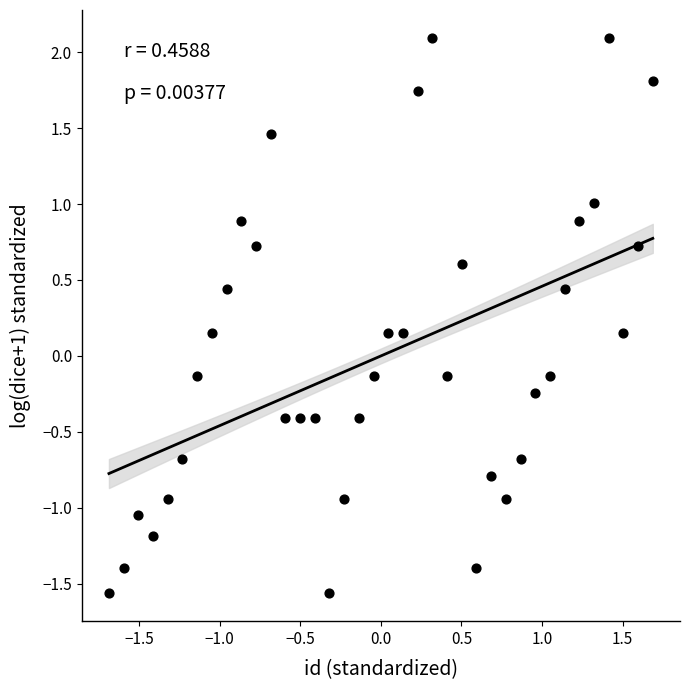

What is the range of Y values (max minus min)?

3.7